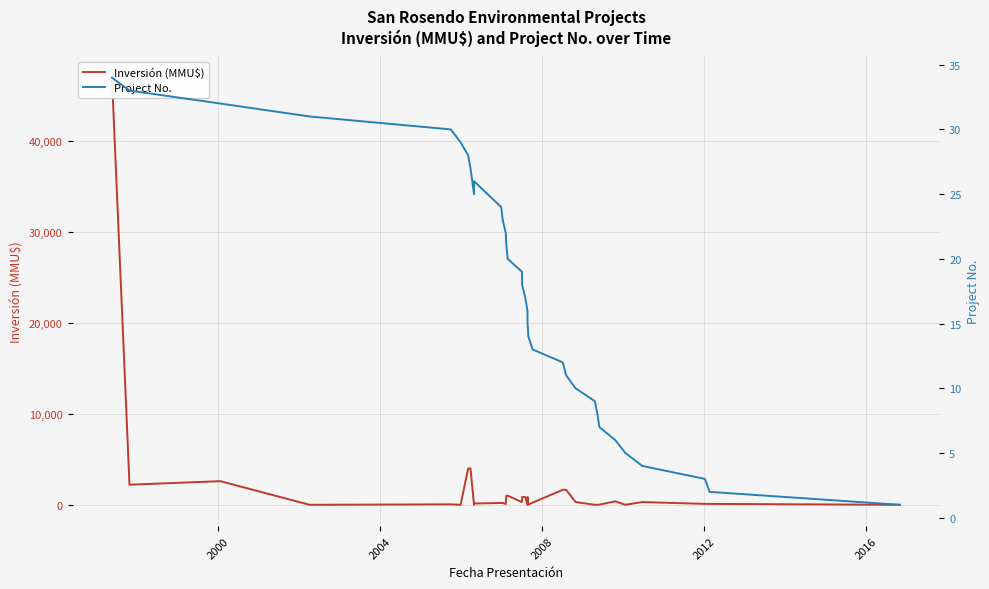

The Project No. series shows 6 at 10. True or false?

False